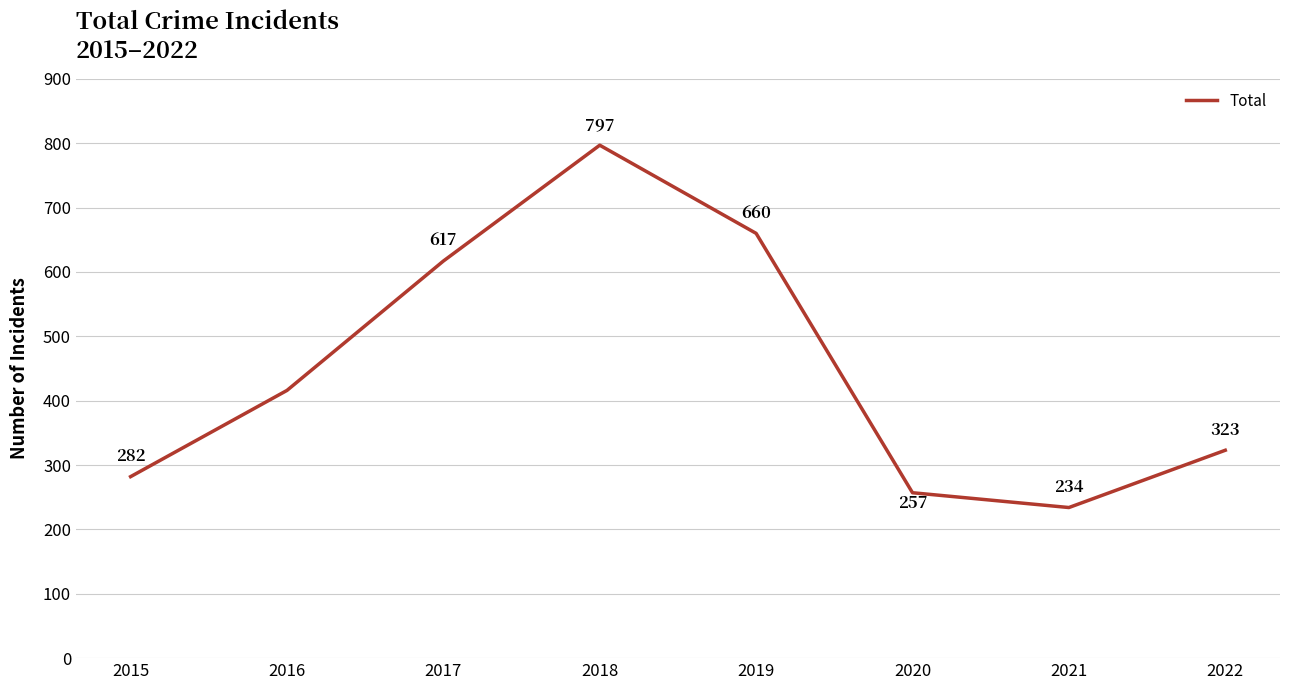

Read the value at 2015, to the nearest 10.

280